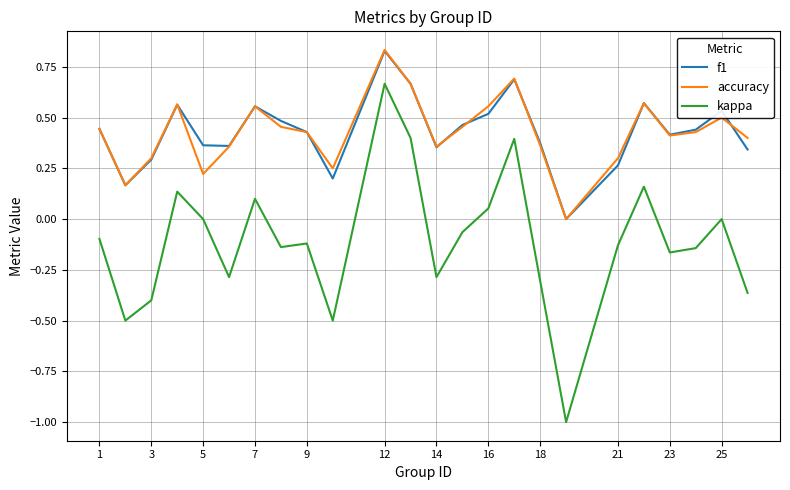

How many interior local valleys does the kappa series have?

7